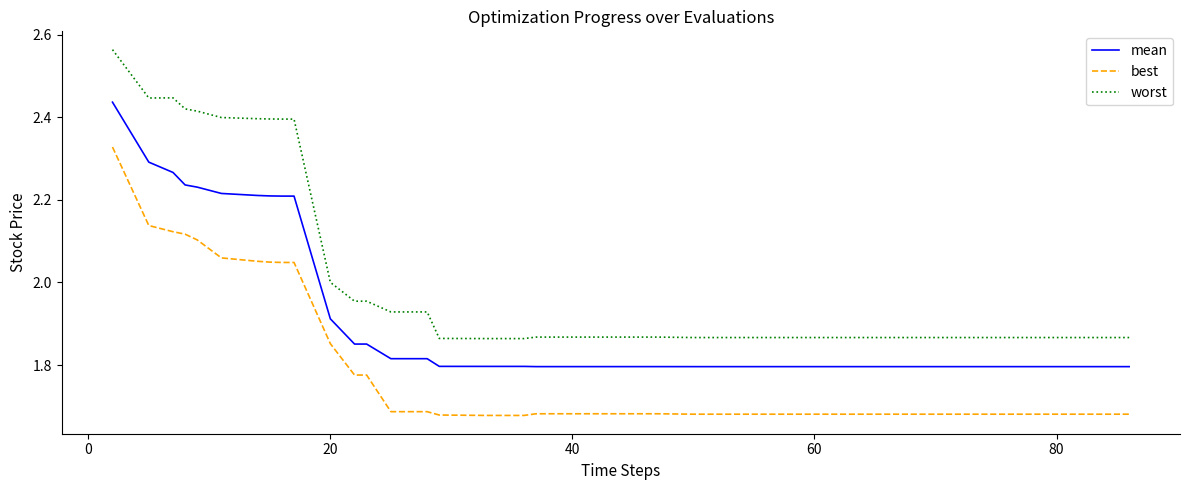

True or false: best and mean intersect in this chart.

False